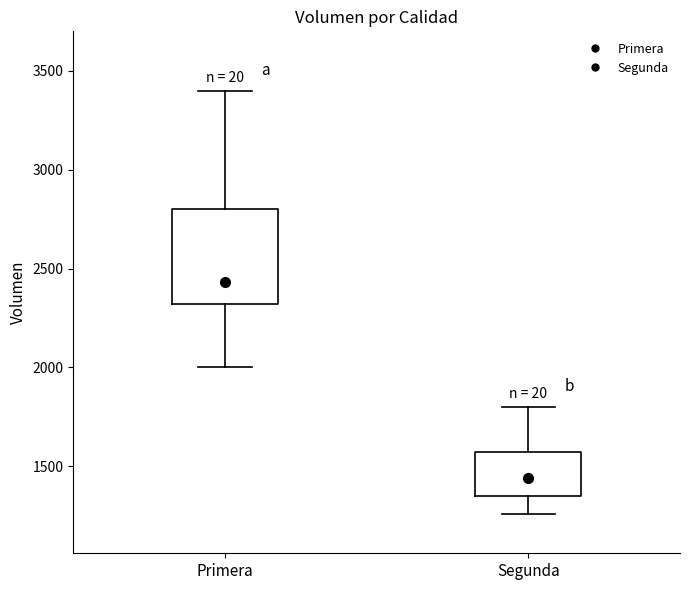

Which box is the tallest, from its lower edge to its upper edge?

Primera